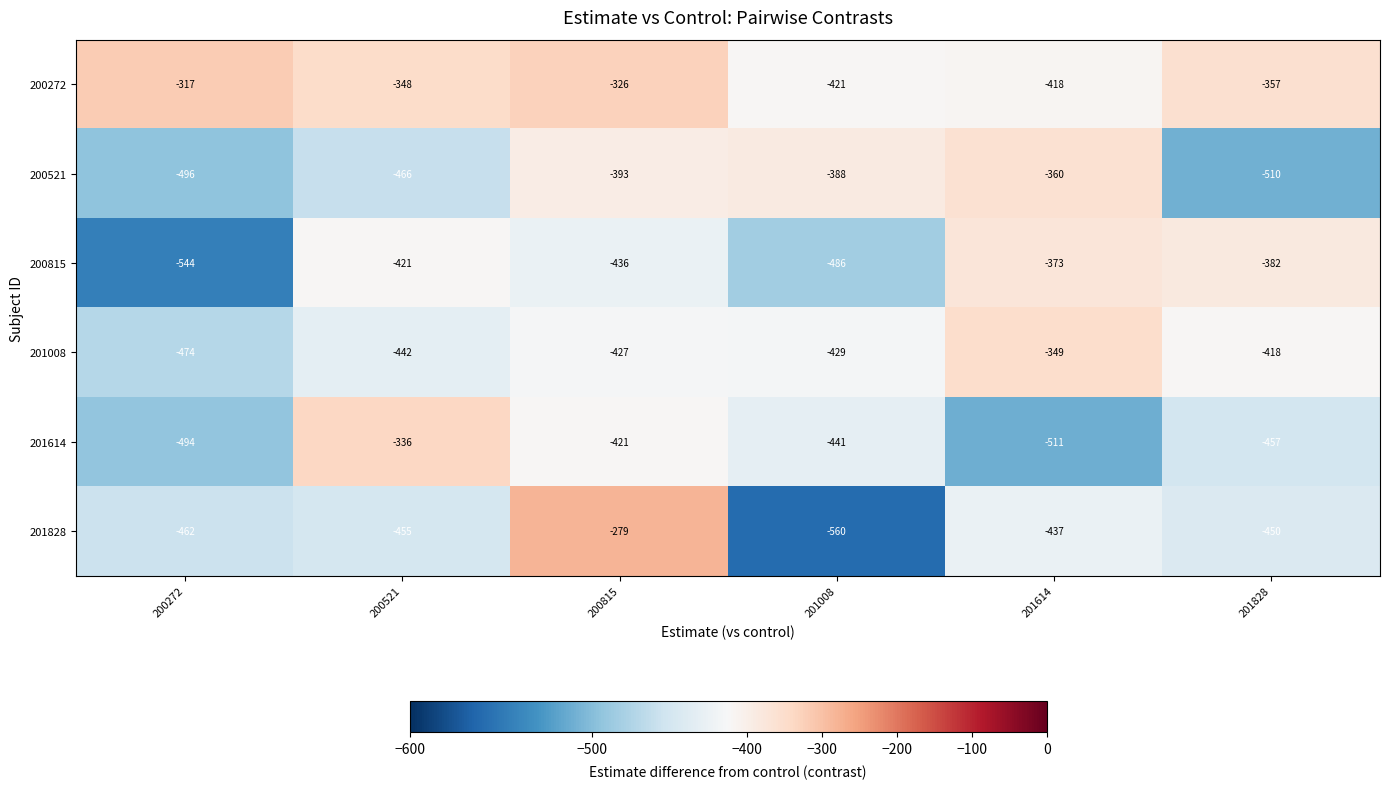

The value of 201614 at 200272 is -807. True or false?

False